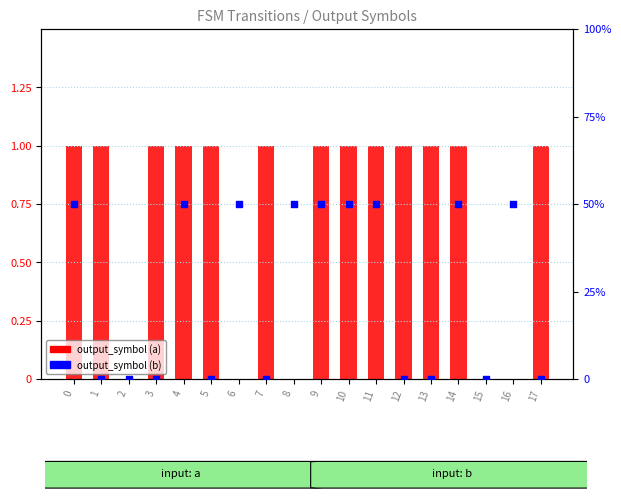

Which series has the widest spread of Y values?

output_symbol (b)